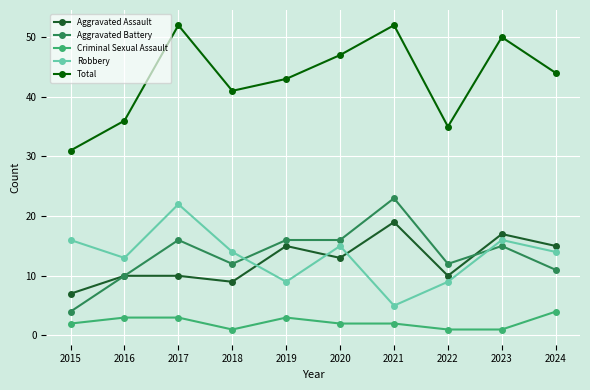

Where is the first local minimum for Aggravated Assault?

2018